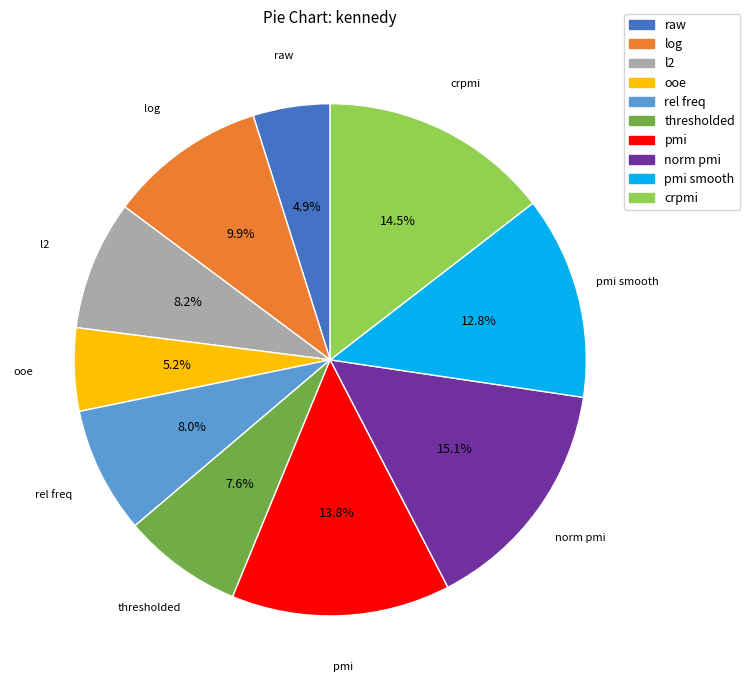

Is there a majority slice in this chart?

No